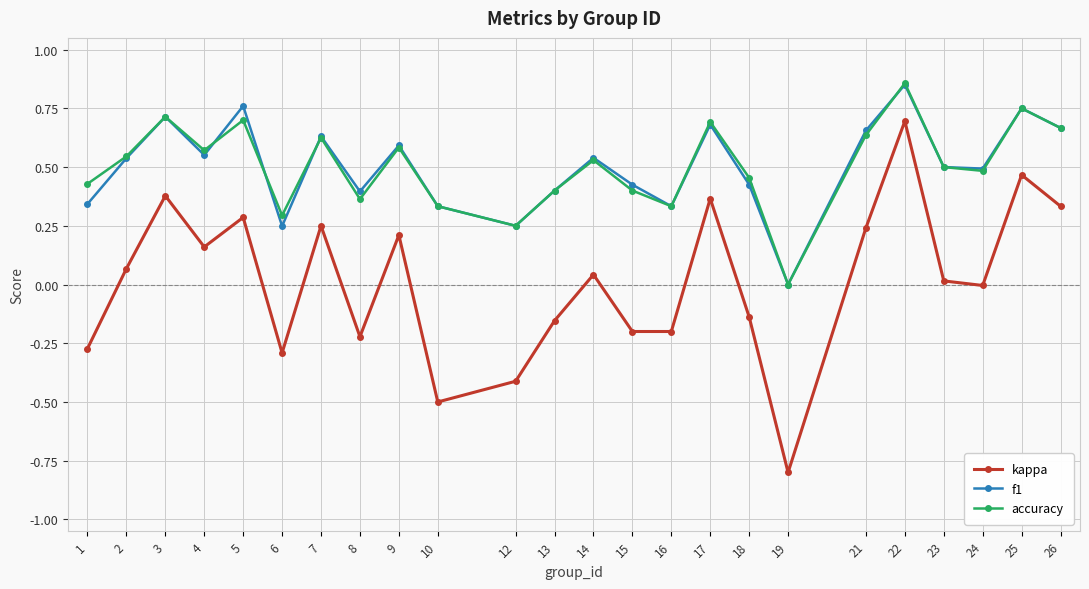

True or false: accuracy and f1 cross at least once.

True